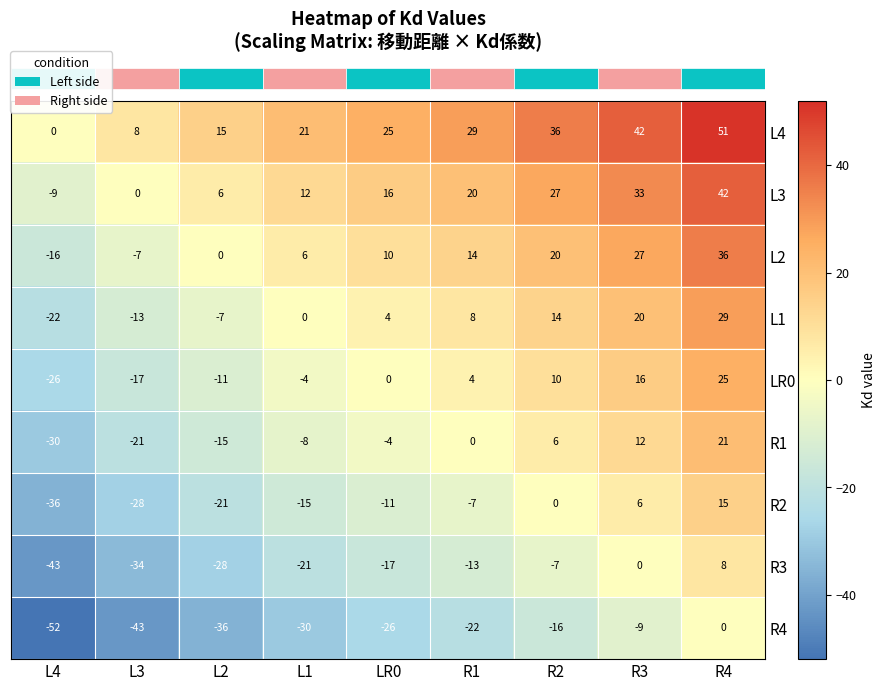

What is the smallest value displayed?

-52